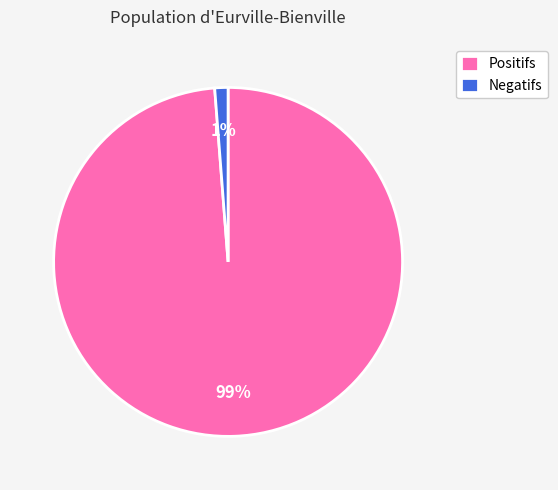

Does any single category account for the majority?

Yes